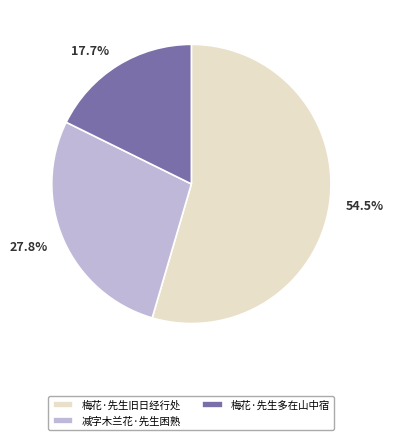

What is the ratio of the value at 27.8% to the value at 54.5%?

0.5